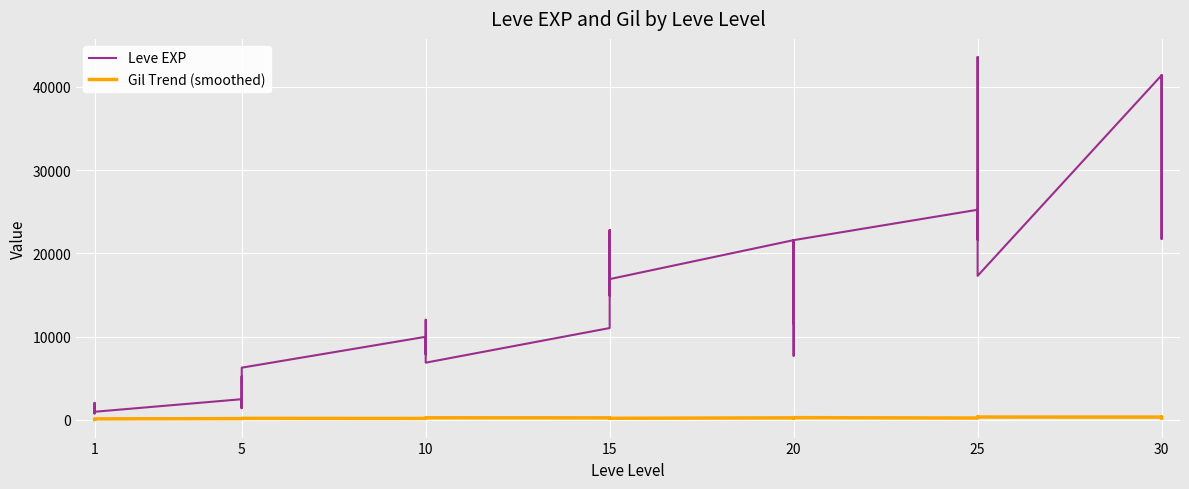

At 21, list the series in order from largest to smallest.

Leve EXP, Gil Trend (smoothed)